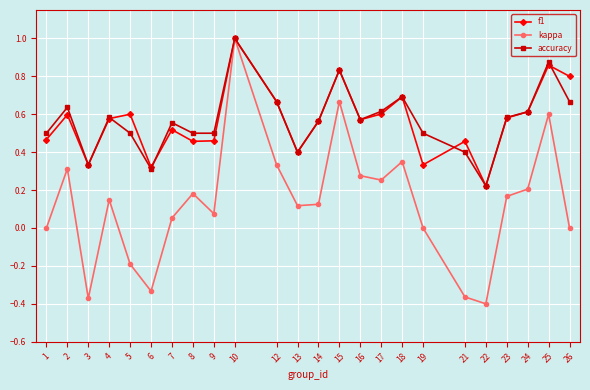

True or false: accuracy has more than 0 points higher than both neighbors.

True